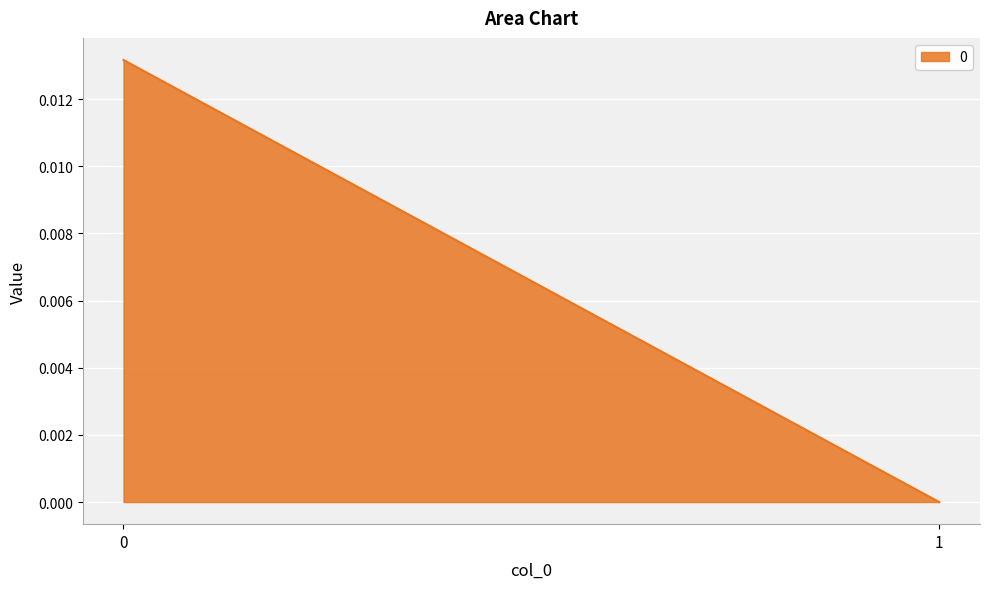

At which label is the value closest to 0?

1